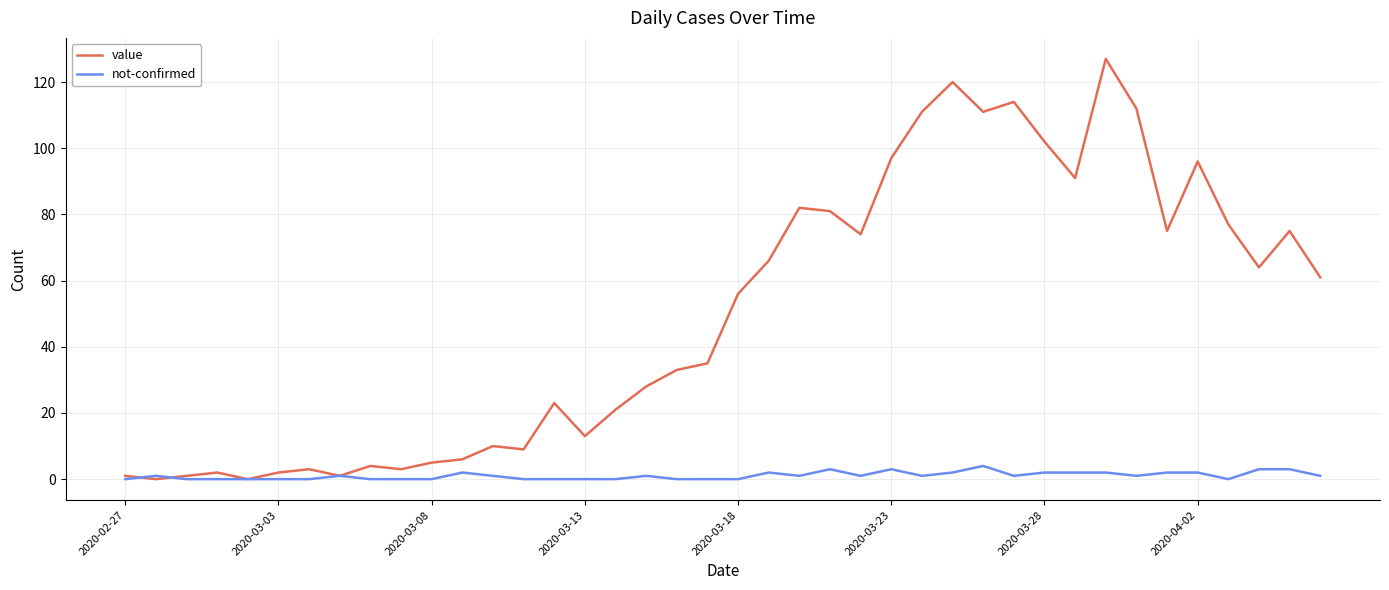

Which series has the largest range (max minus min)?

value